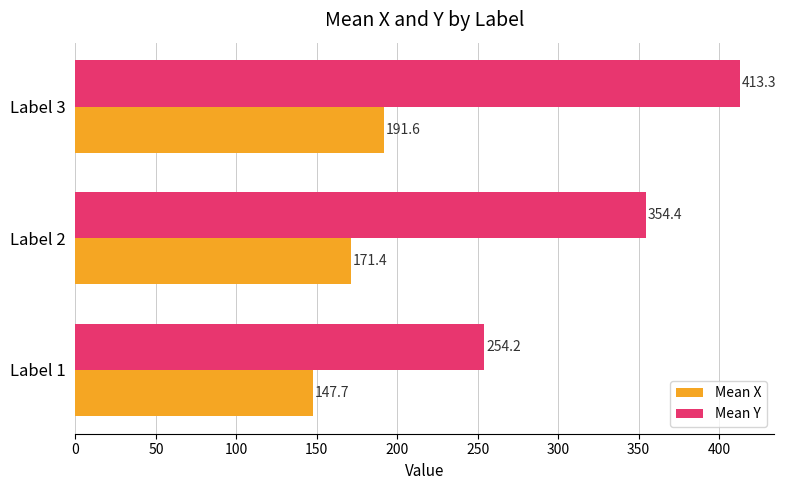

What is the smallest value displayed?

147.7